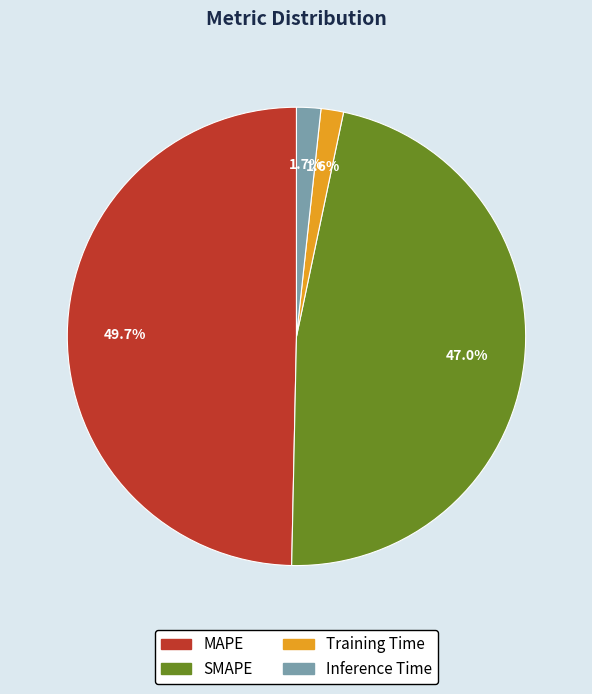

To the nearest percent, what is the difference between the MAPE and Inference Time slice percentages?

48%